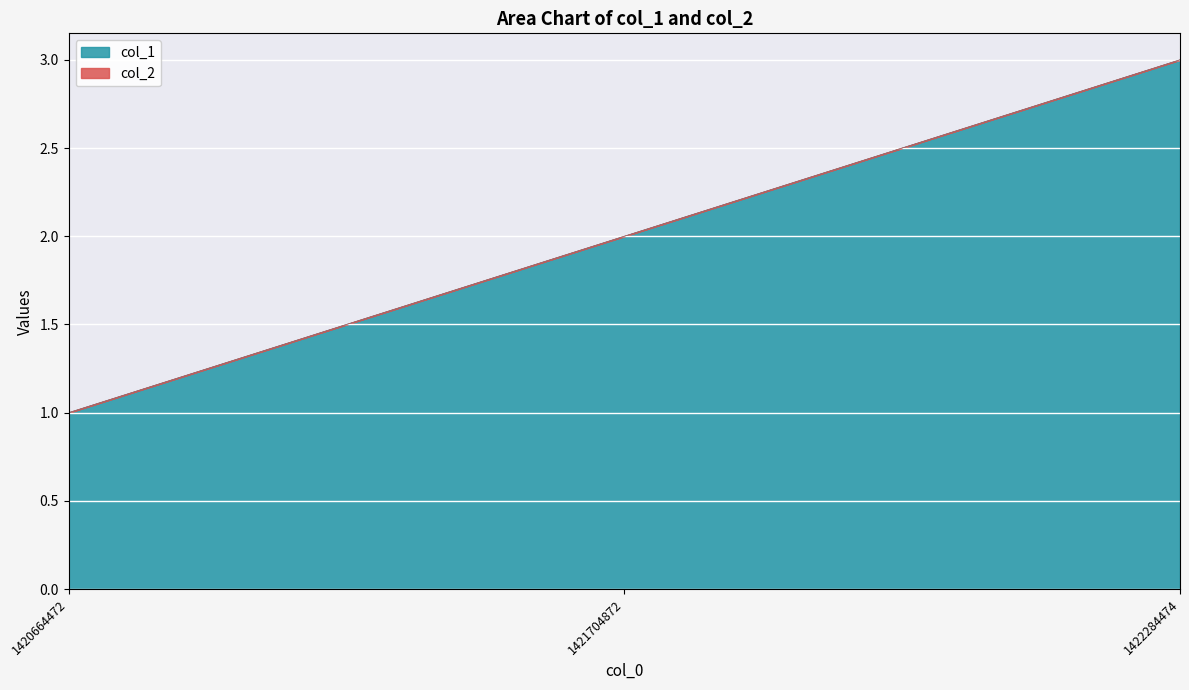

What is the change in value from 1420664472 to 1421704872?

+1